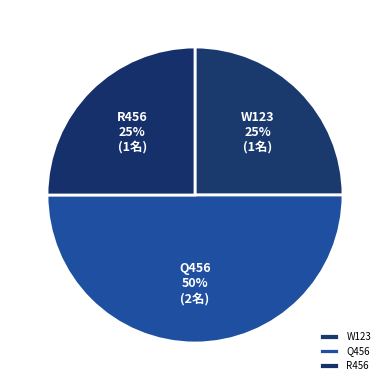

How many segments does this pie chart have?

3